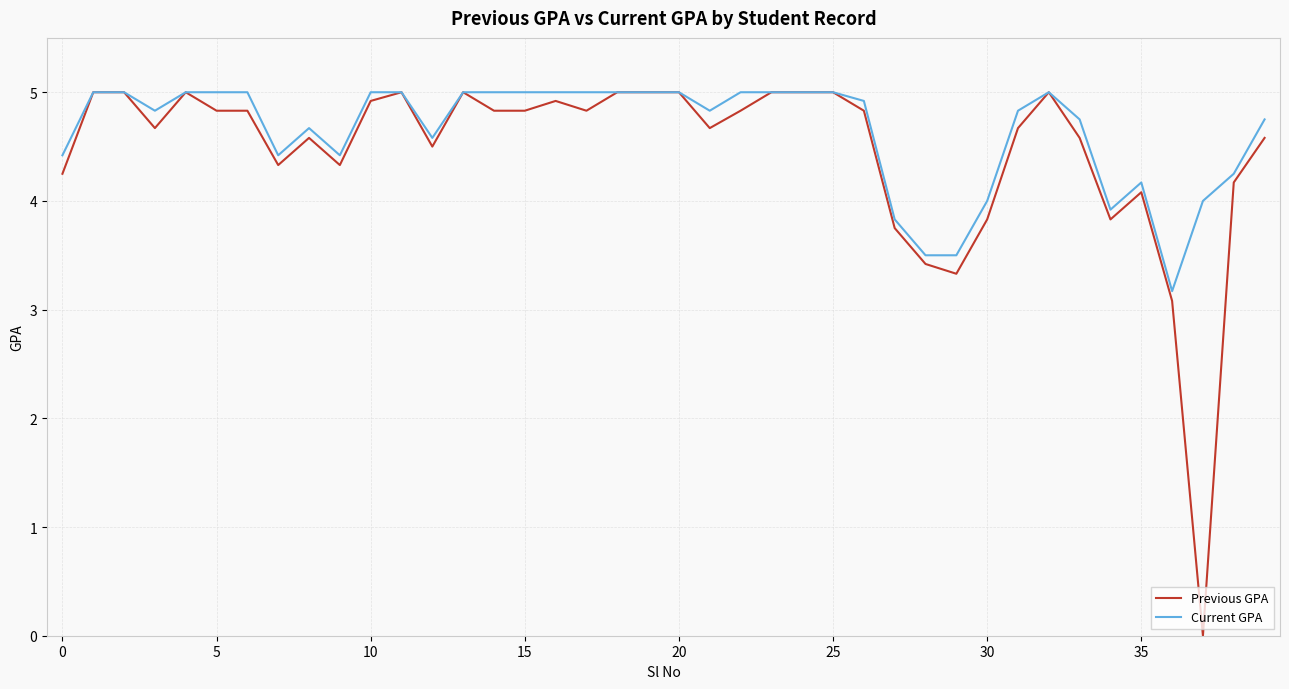

What is the greatest value displayed?

5.0